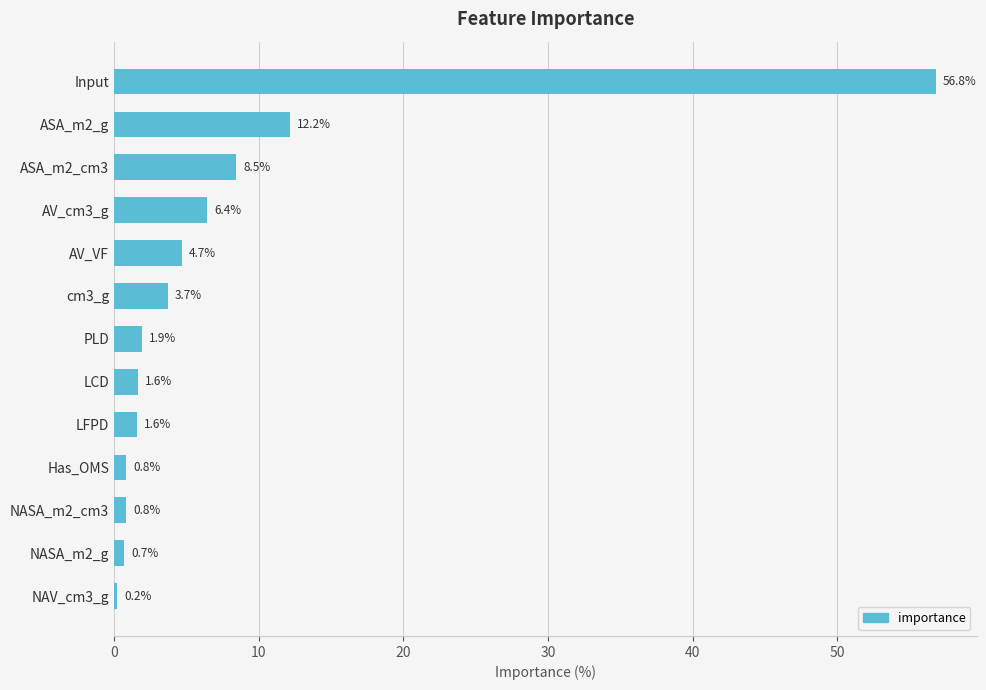

What is the ratio of the value at AV_cm3_g to the value at AV_VF?

1.4